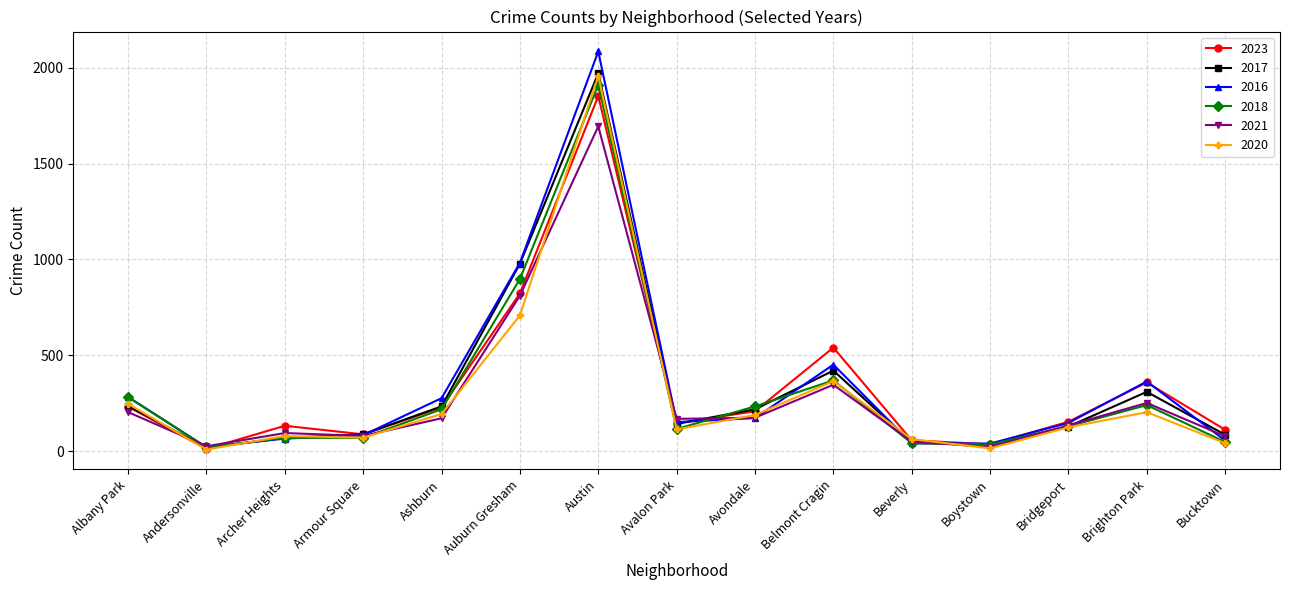

What is the value of the 2023 point at the 9th from the left?

208